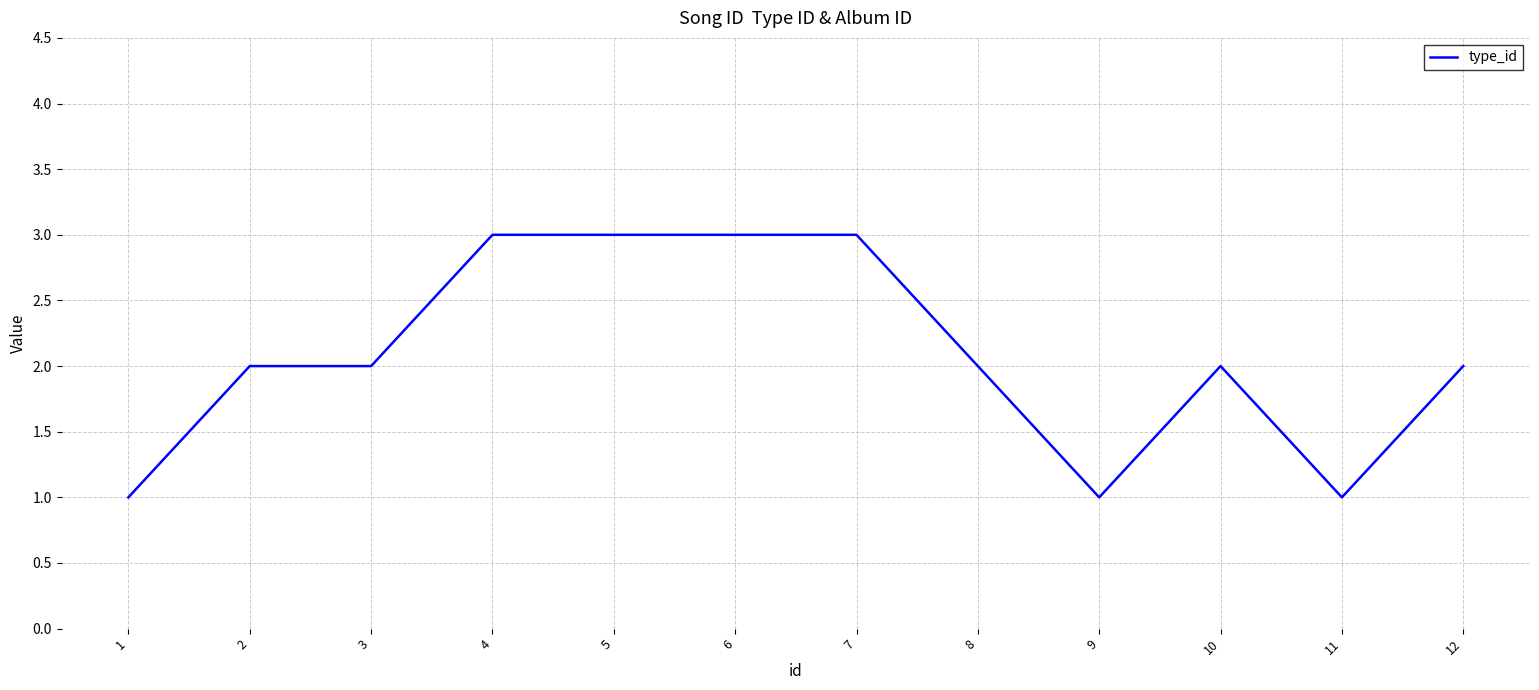

Read the value at 6.

3